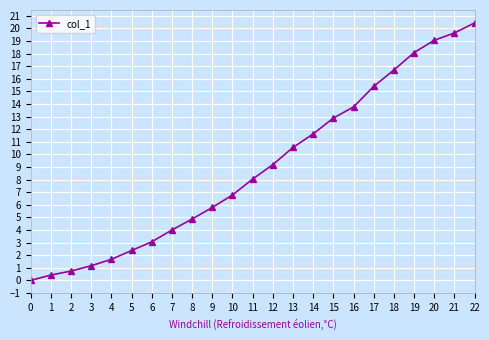

How many values are below 8?

11